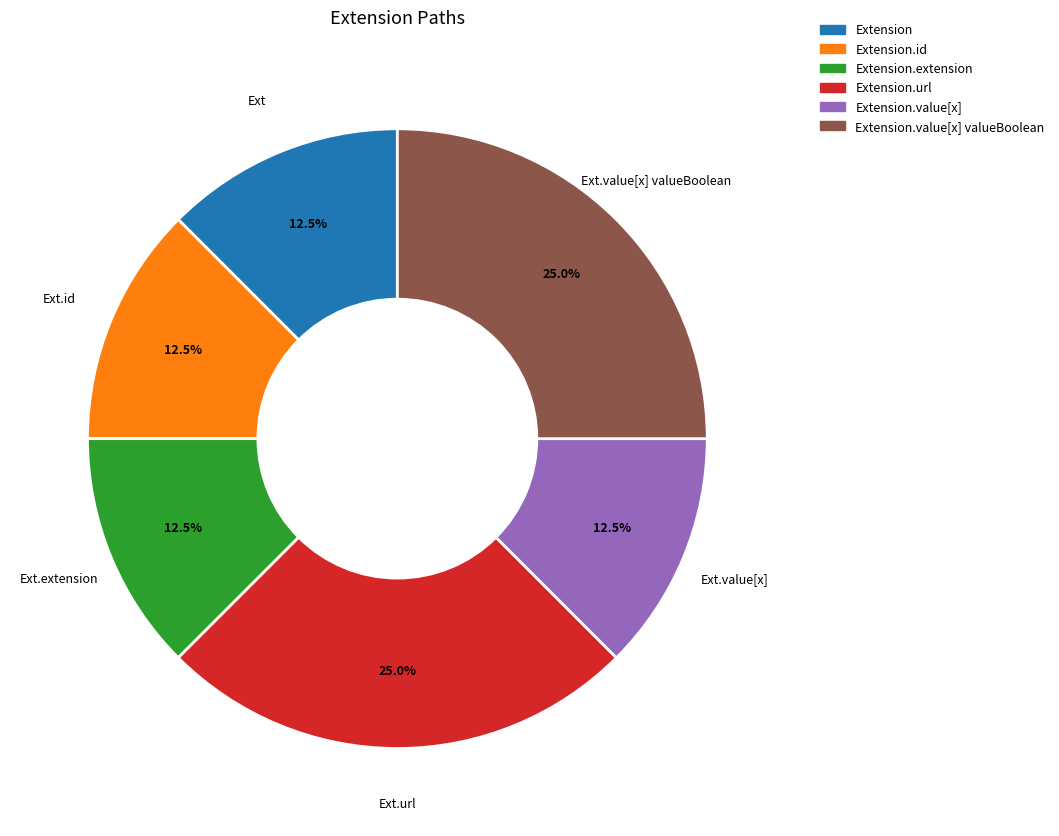

To the nearest percent, what is the average slice percentage?

17%